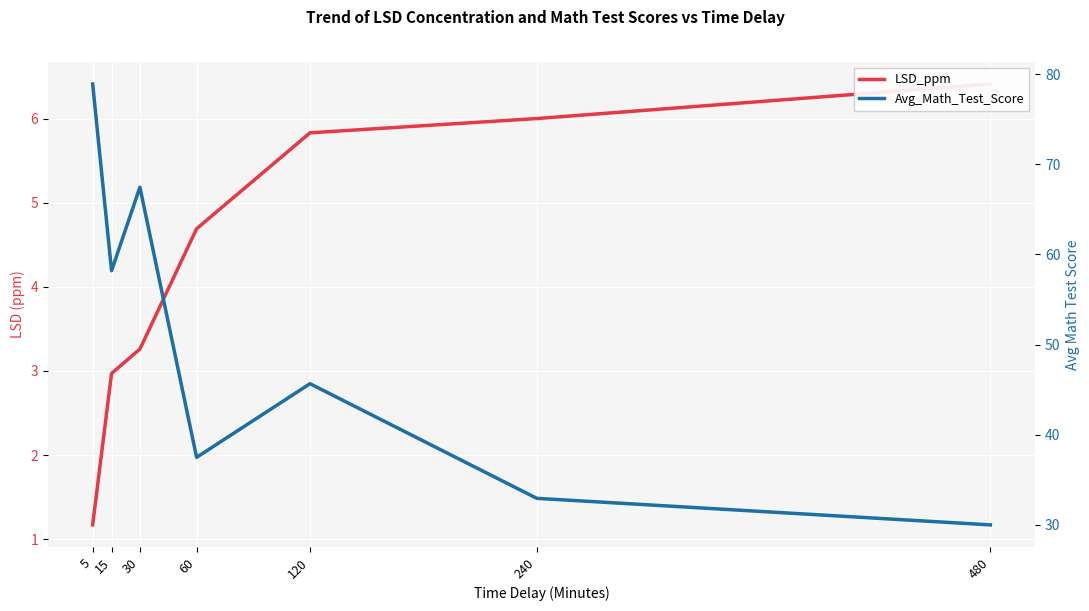

Read the Avg_Math_Test_Score value at 5.

78.9